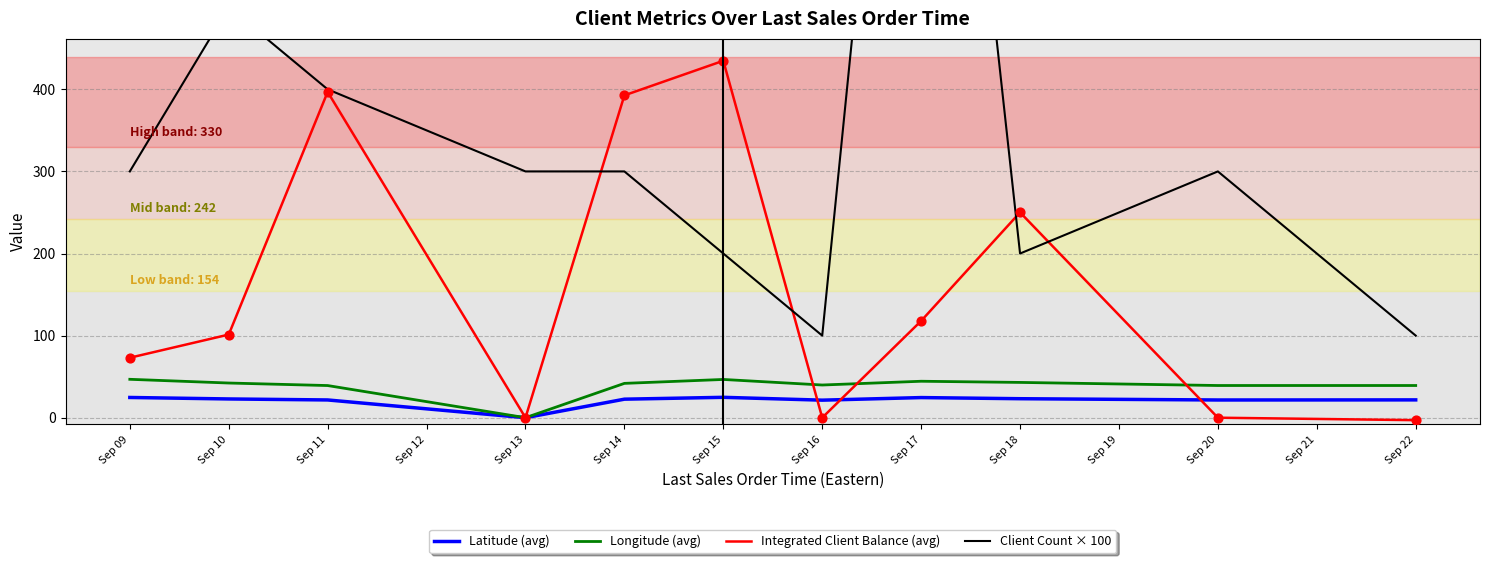

Is the value of Integrated Client Balance (avg) at Sep 13 greater than the value of Latitude (avg) at Sep 18?

No